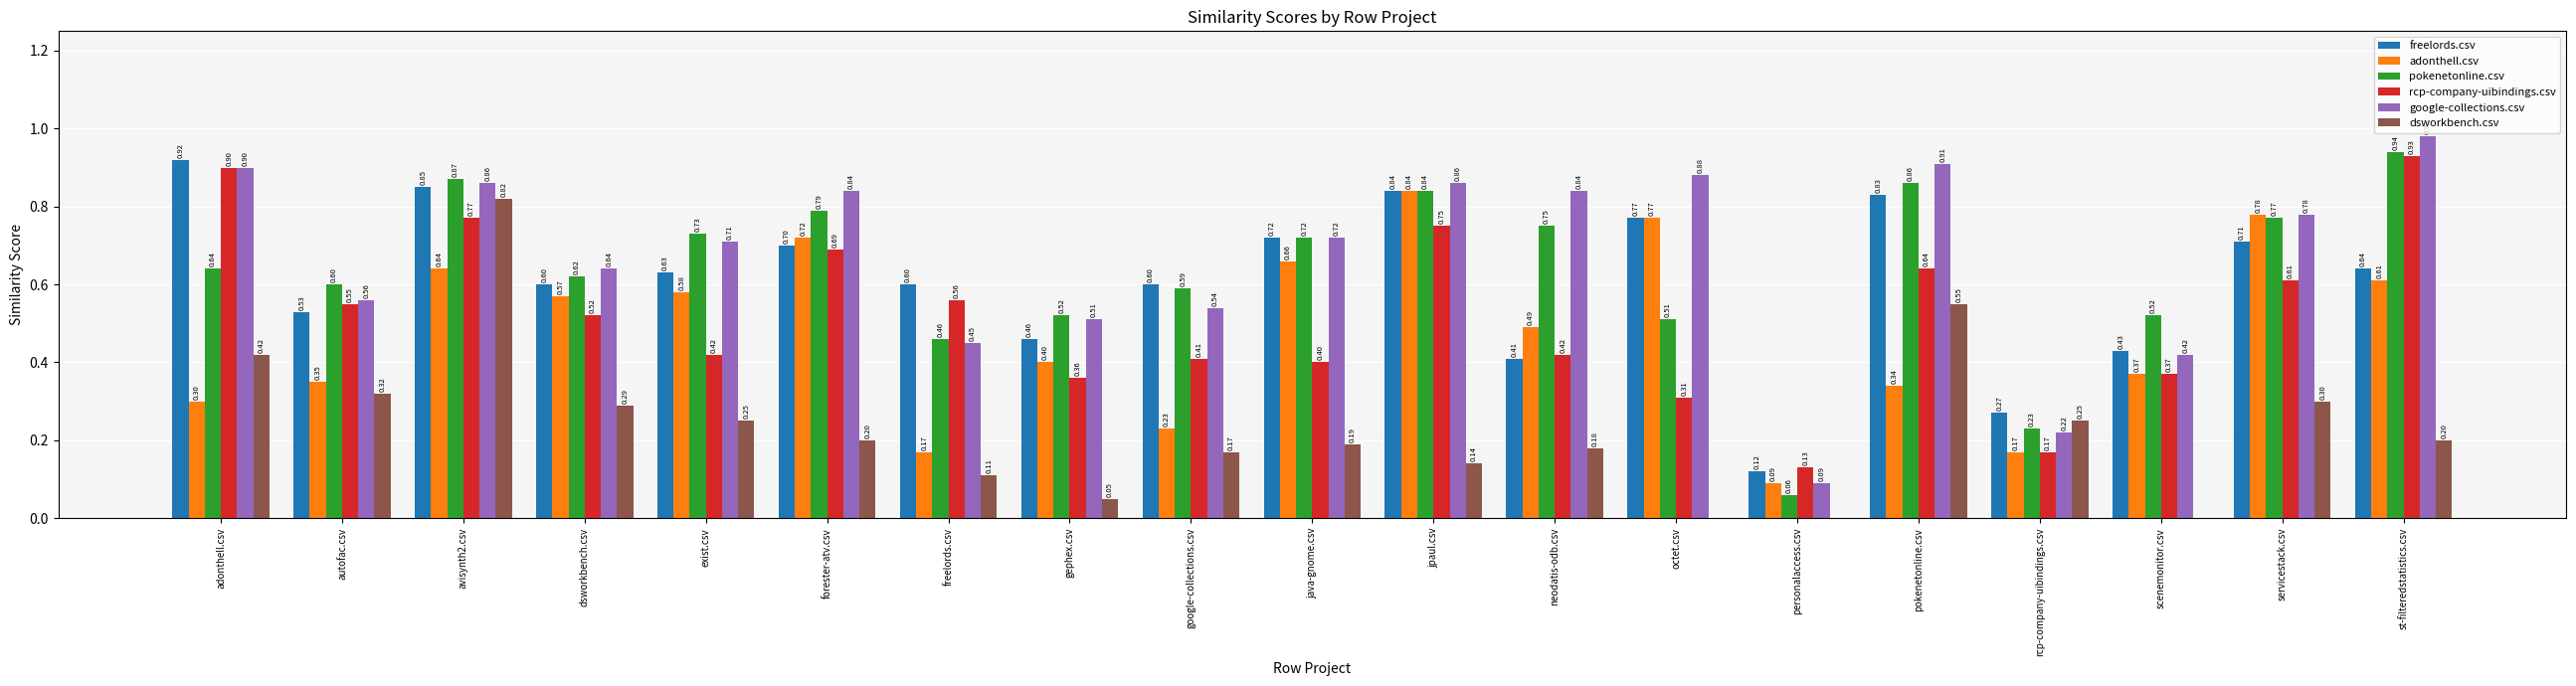

Where is pokenetonline.csv nearest to the value 0?

personalaccess.csv